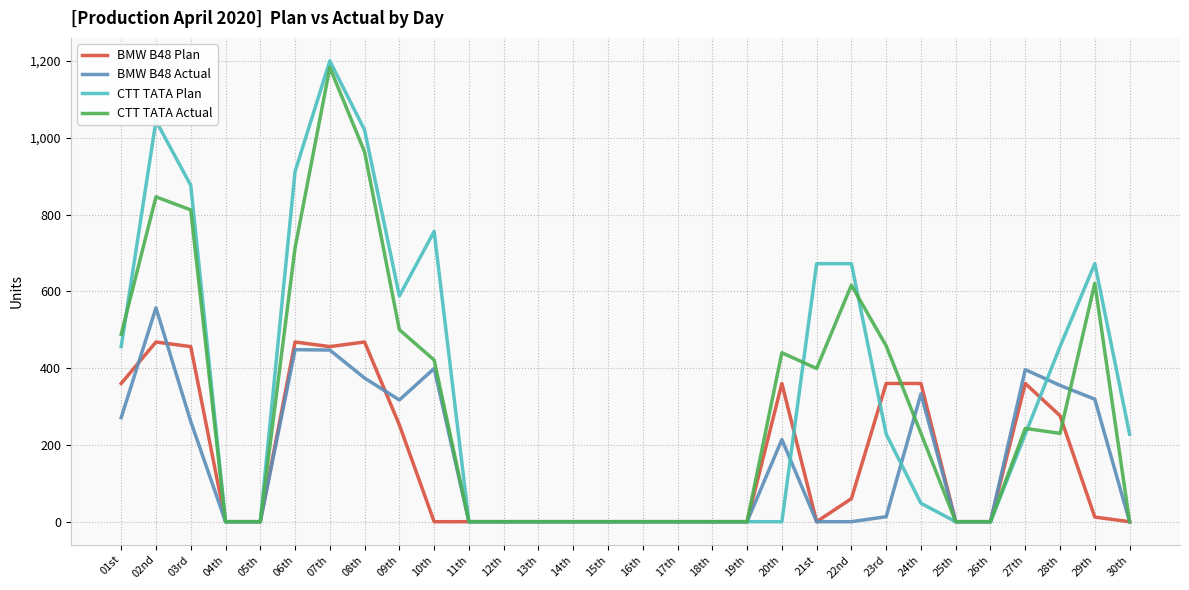

What is the maximum value for CTT TATA Actual?

1183